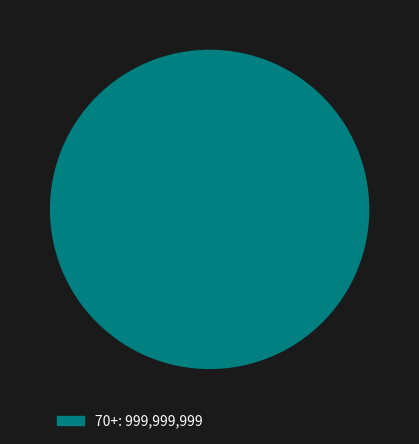

Does any single category account for the majority?

Yes